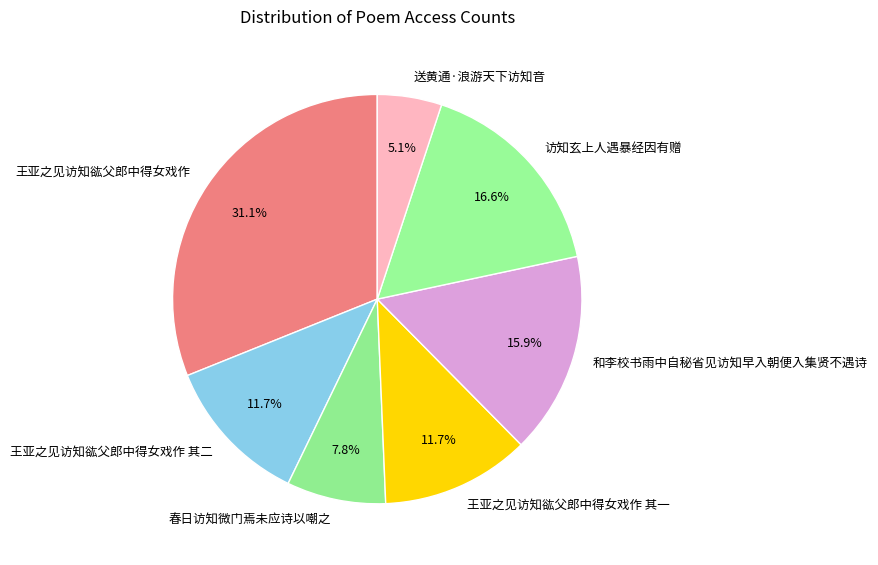

To the nearest percent, what is the difference between the largest and smallest slice percentages?

26%